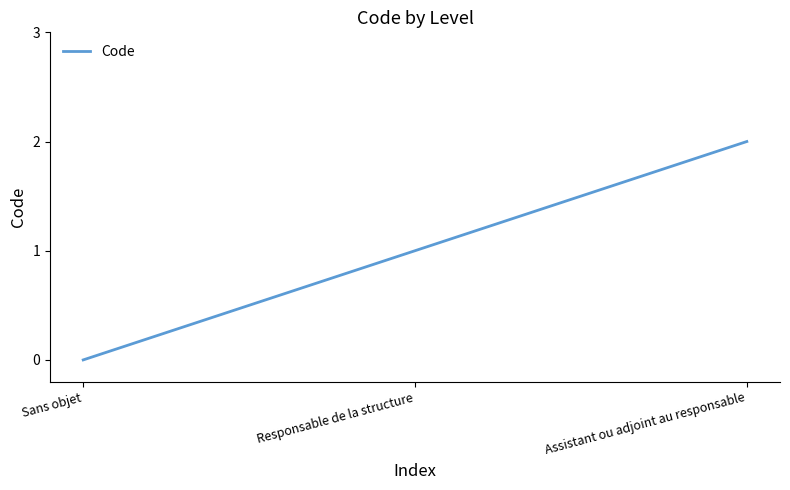

What position from the right is Responsable de la structure?

2